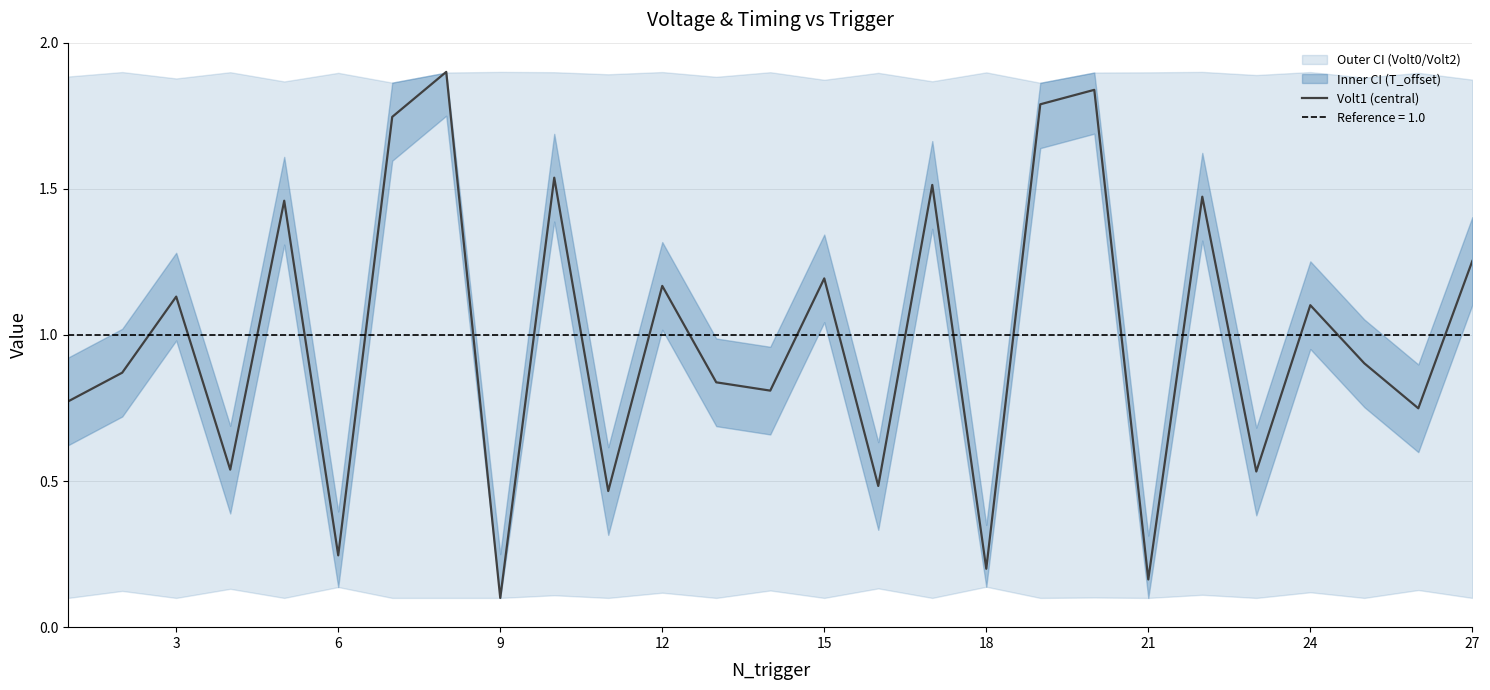

How many points are lower than both their immediate neighbors (excluding endpoints)?

10